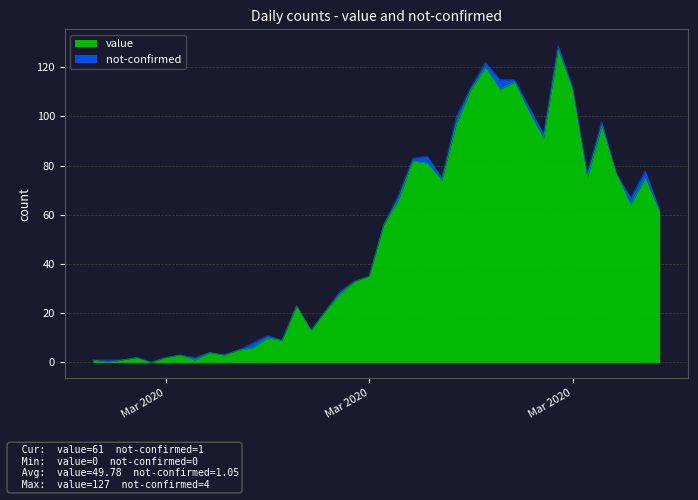

Count the number of categories in the chart.

40